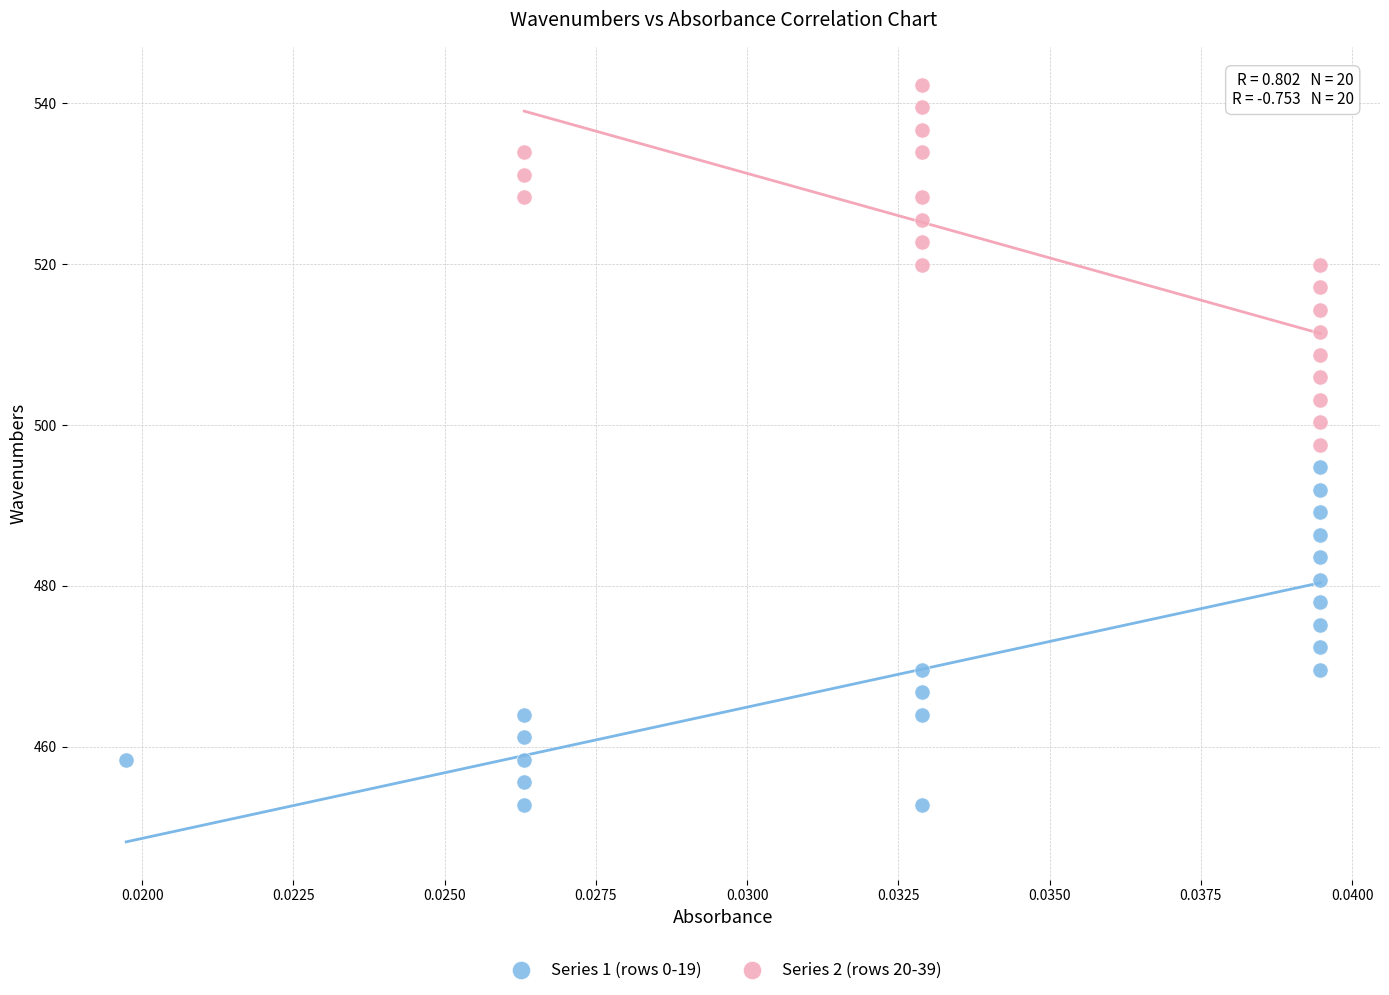

Which series contains the highest Y value?

Series 2 (rows 20-39)